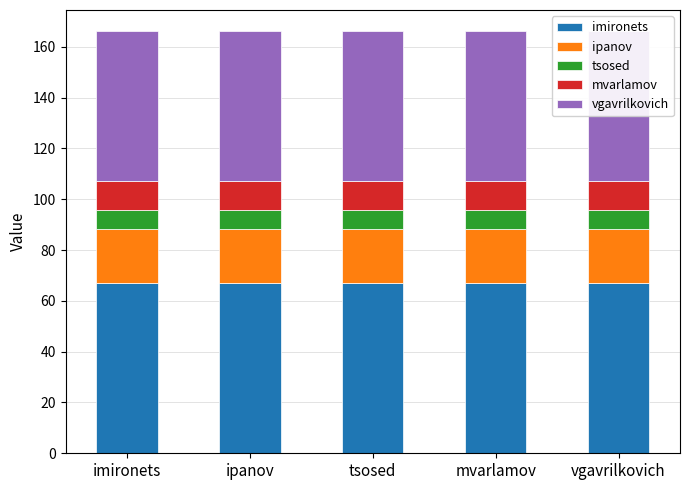

List the labels in order of mvarlamov value, largest first.

imironets, ipanov, tsosed, mvarlamov, vgavrilkovich